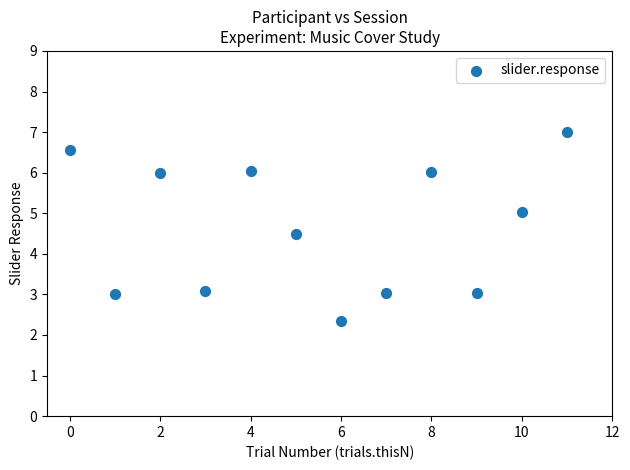

What is the average Y value?

4.6